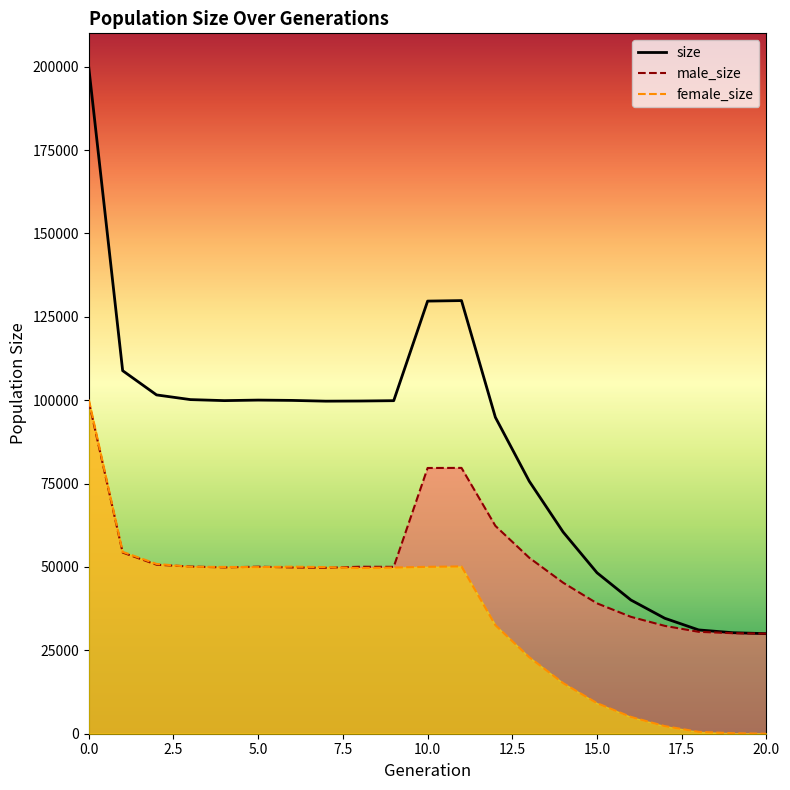

Between 3 and 14, which series saw the biggest shift?

size